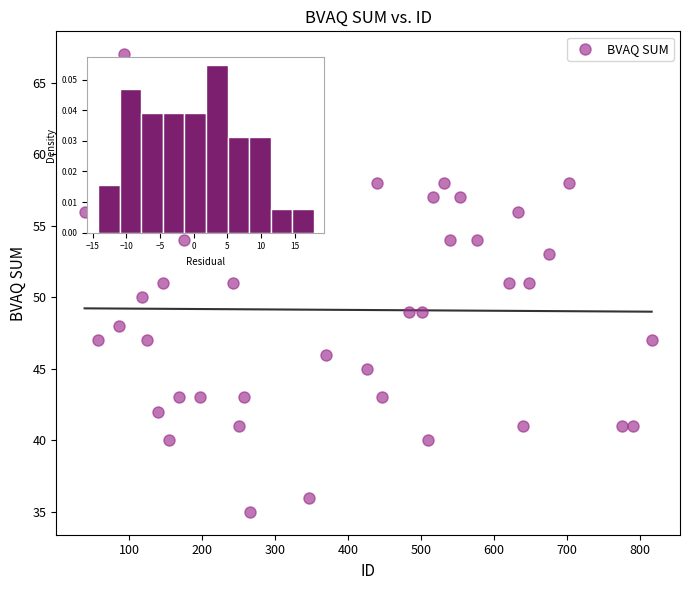

What is the range of X values (max minus min)?

777